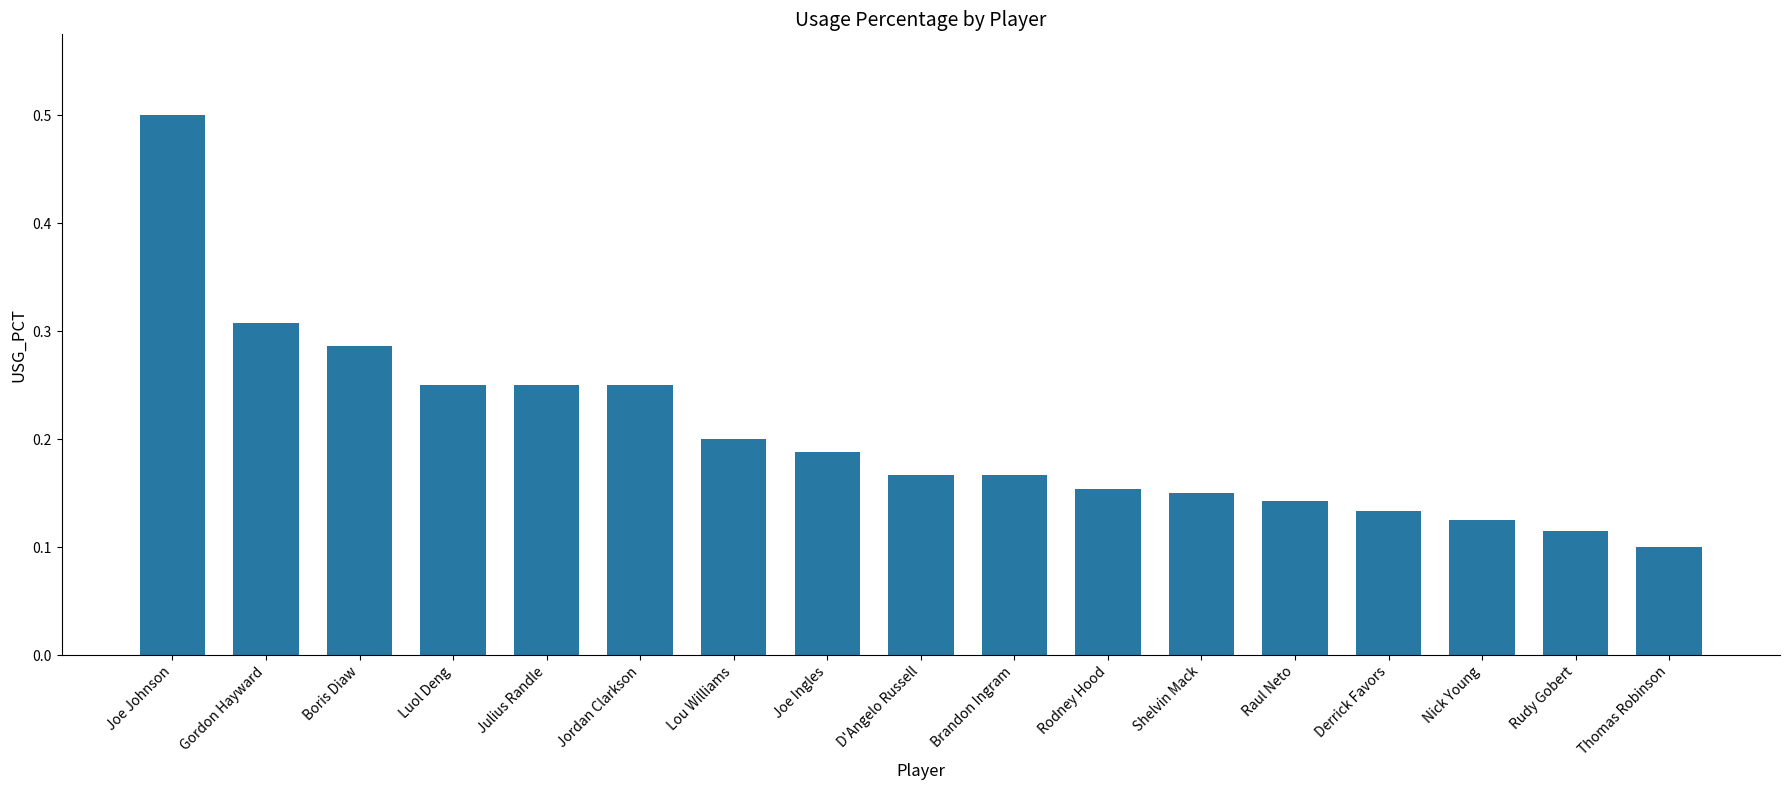

What position from the left is Joe Johnson?

1